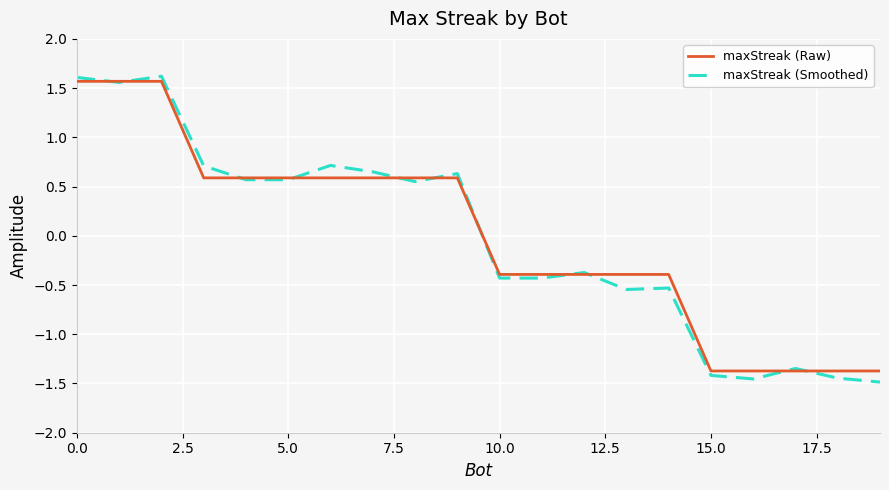

What is the difference between the maximum and second lowest values in the maxStreak (Raw) series?

2.9